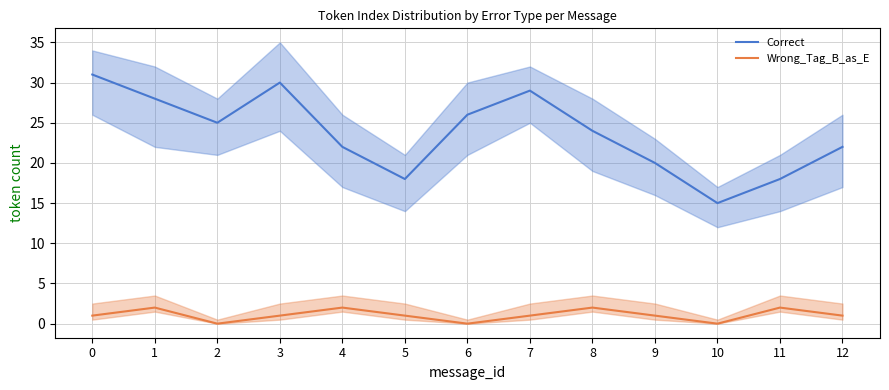

Which series has the widest spread of values?

Correct